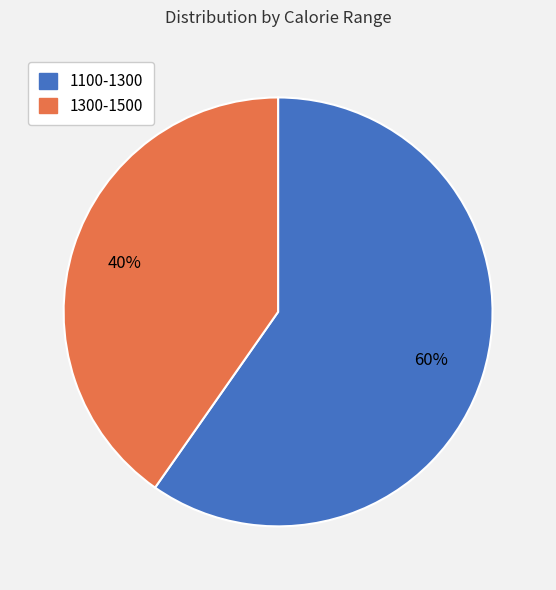

Is it true that 1300-1500 is 40% of the pie?

True